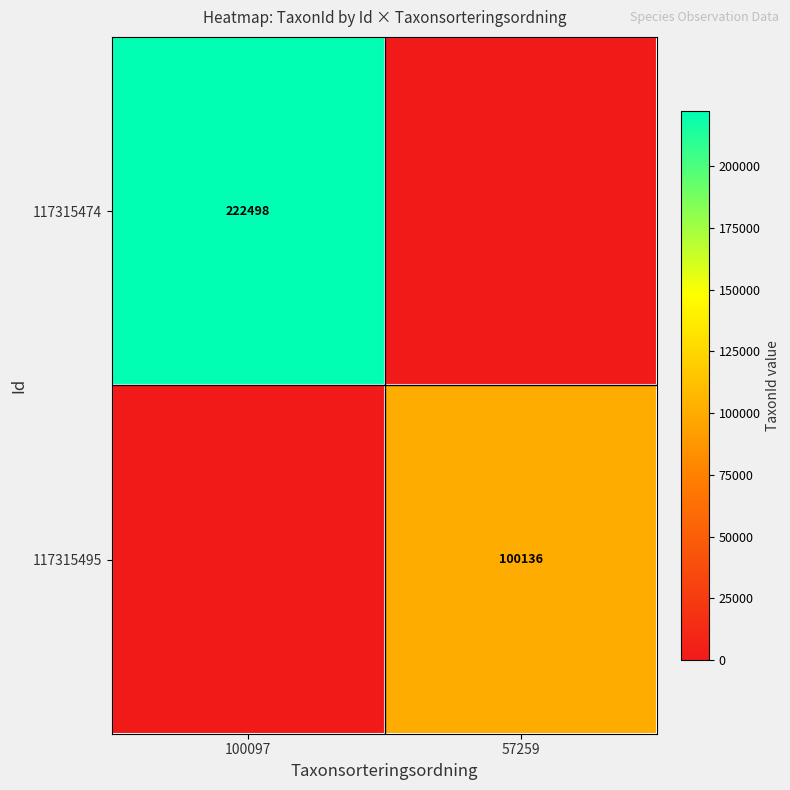

How many data points does each series have?

2